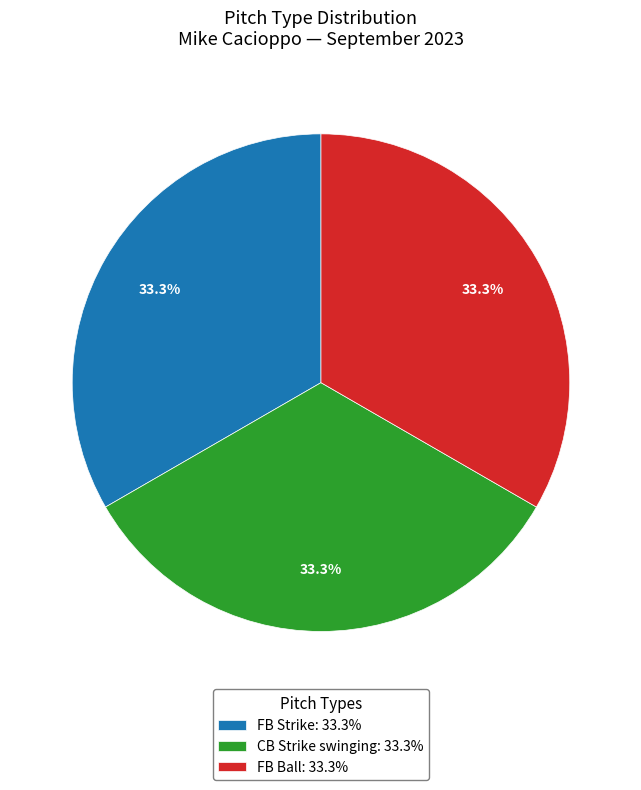

Combined, what portion of the pie is CB Strike swinging: 33.3% and FB Ball: 33.3%?

66.7%